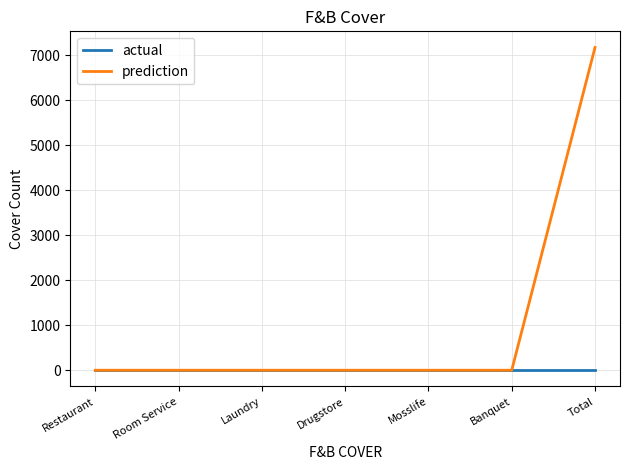

At which category is the sum across all series the highest?

Total